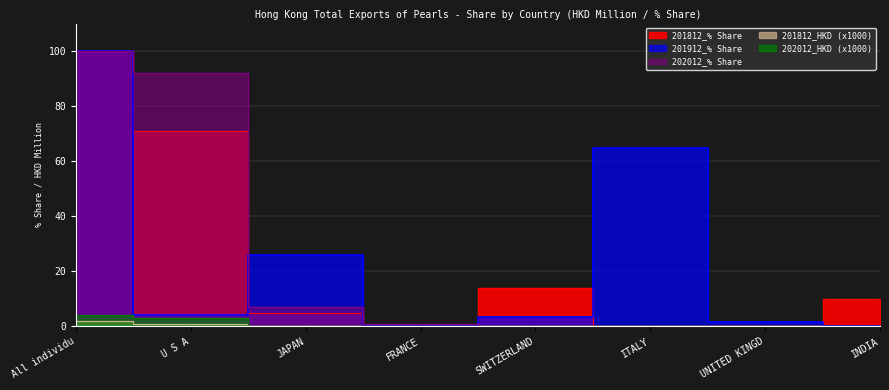

The 201812_HKD series shows 1.3 at INDIA. True or false?

False